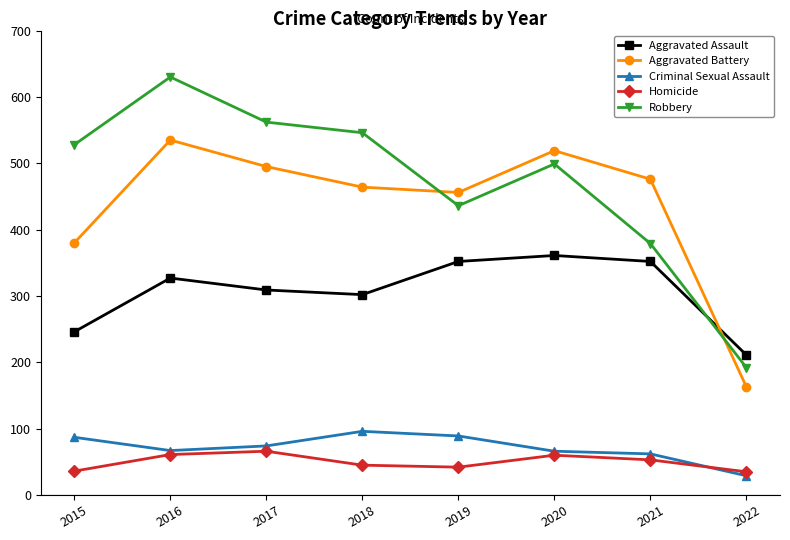

What is the value of the Criminal Sexual Assault point at the 6th from the left?

66